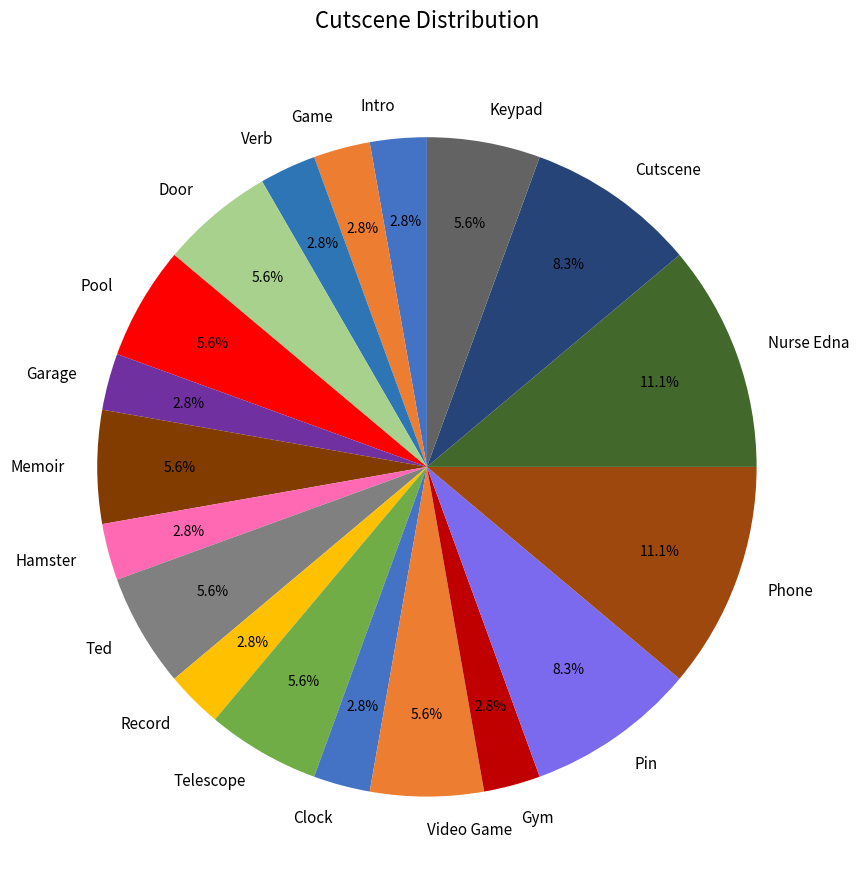

Approximately how many times larger is the value at Cutscene compared to Ted?

1.5